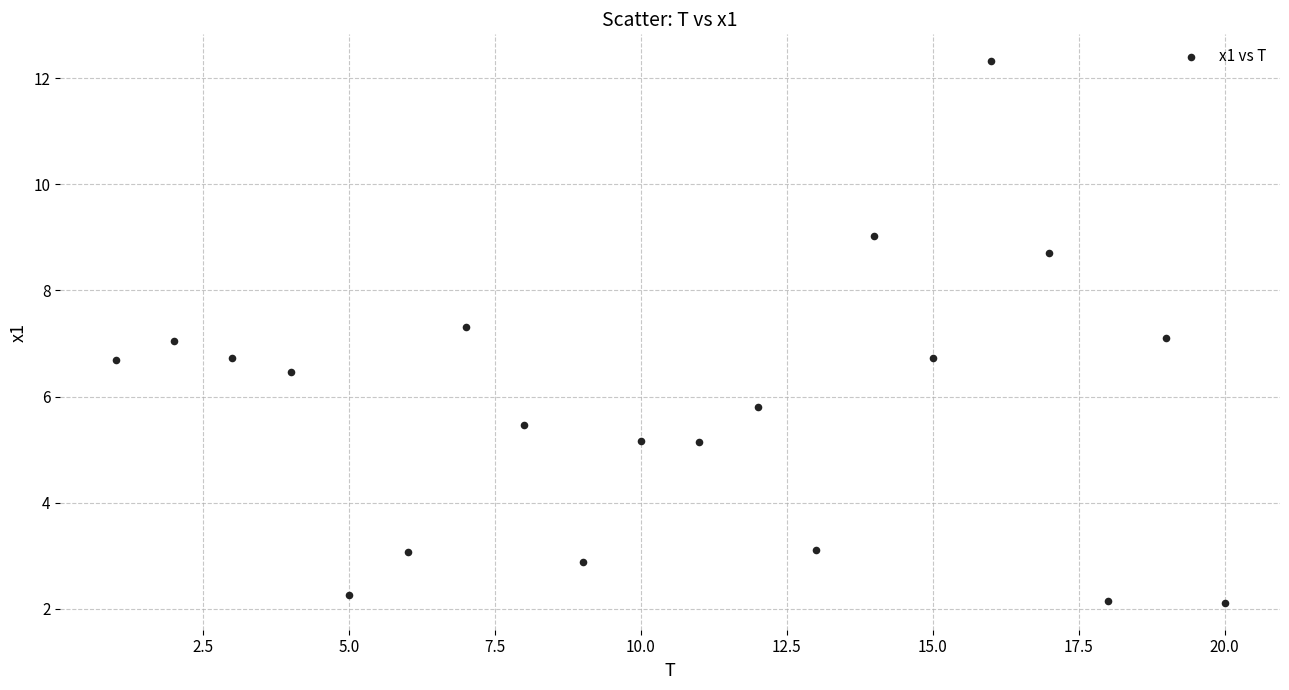

What is the range of X values (max minus min)?

19.0